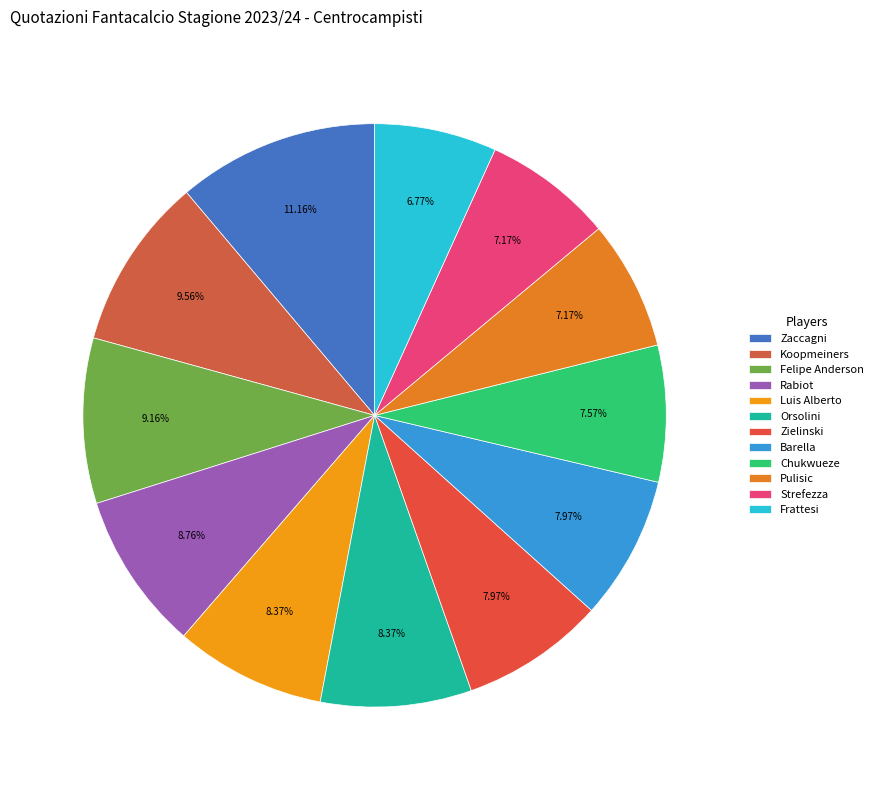

To the nearest percent, what portion does Strefezza represent?

7%